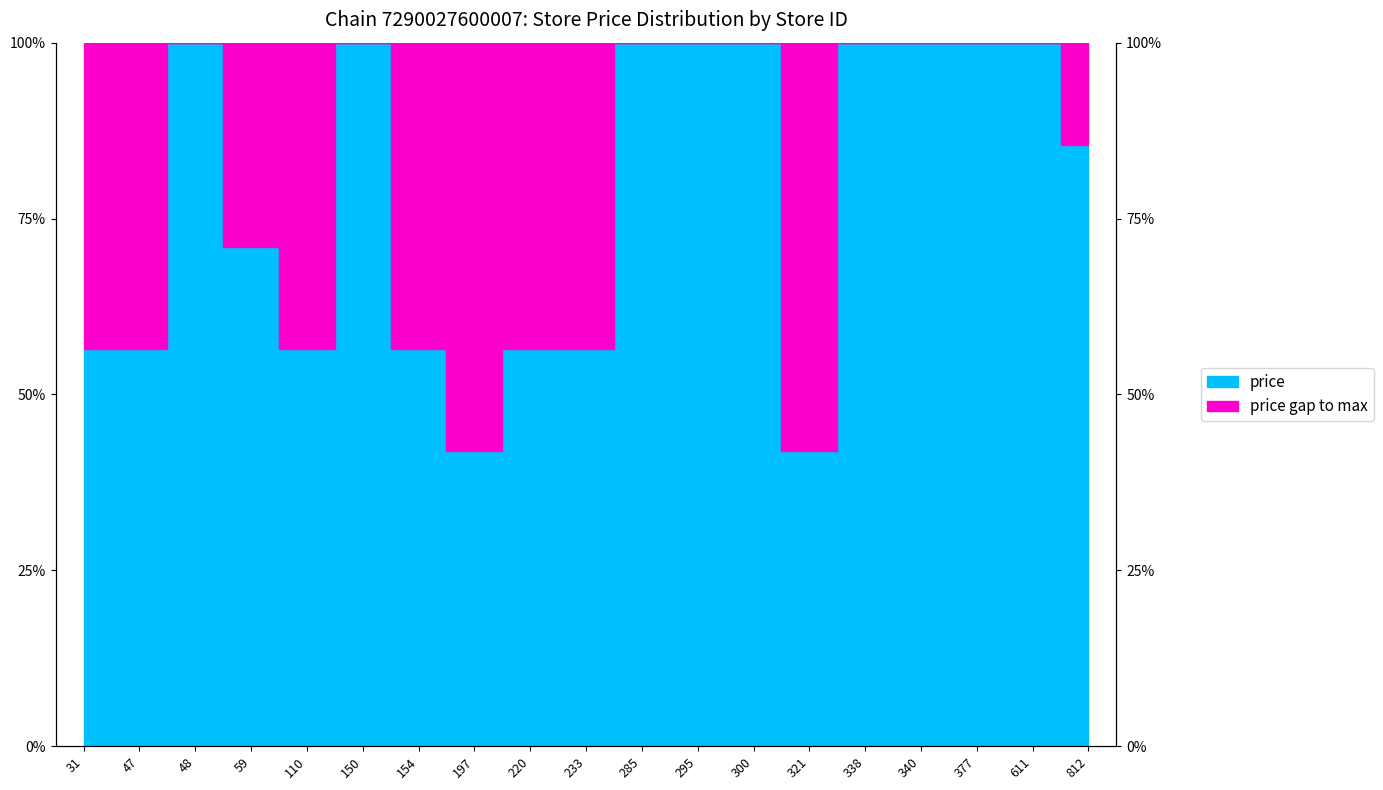

What is the average value?

0.8